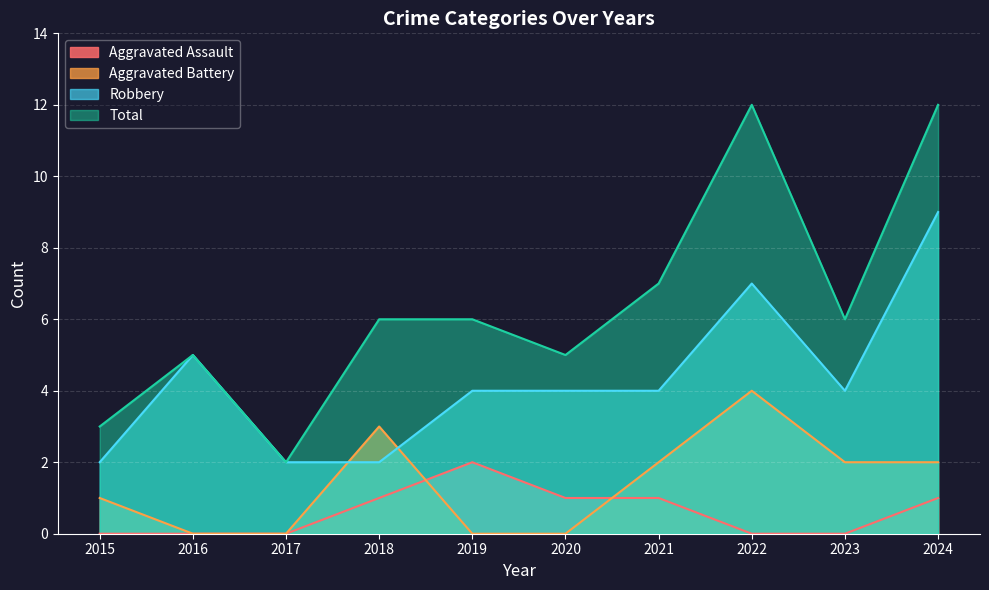

How many interior local peaks does the Aggravated Assault series have?

1